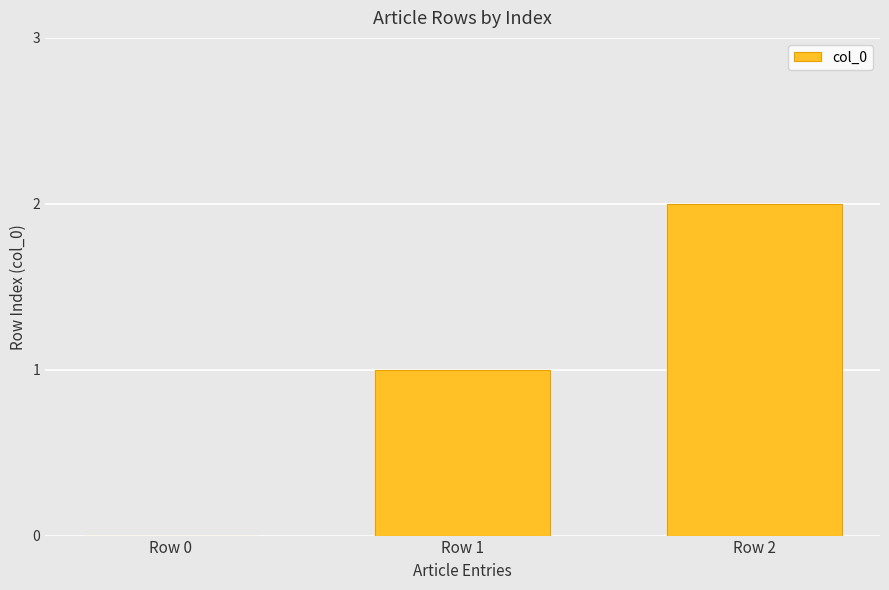

Is it true that the value at Row 0 is 0?

True